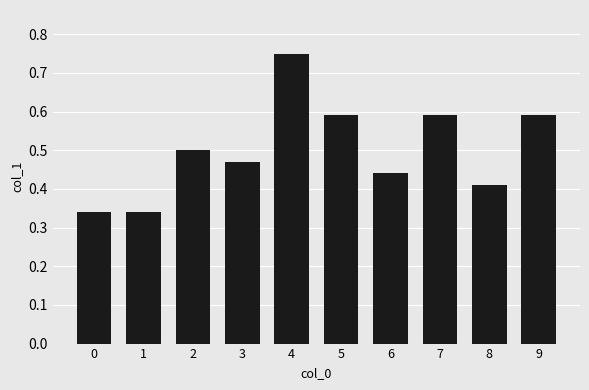

What is the sum of all values?

5.0